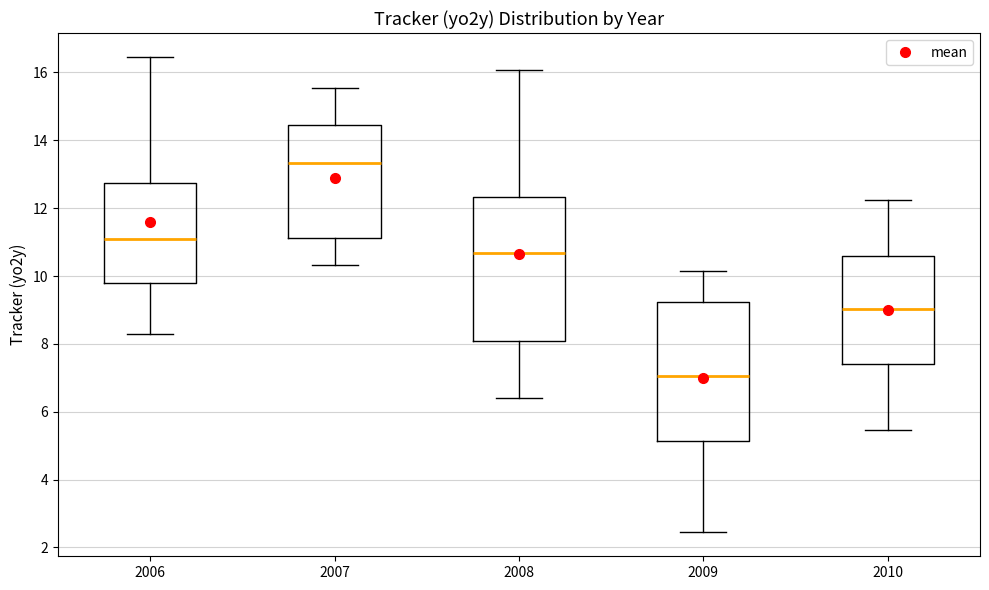

Reading left to right, read every box against the y-axis: the position of its median line, the range the box covers, and the ends of its whiskers. The values are not printed on the chart, so give them approximately, as read against the axis.

2006: median 11.0, box 9.8 to 12.8, whiskers 8.2 to 16.4
2007: median 13.4, box 11.2 to 14.4, whiskers 10.4 to 15.6
2008: median 10.6, box 8.0 to 12.4, whiskers 6.4 to 16.0
2009: median 7.0, box 5.2 to 9.2, whiskers 2.4 to 10.2
2010: median 9.0, box 7.4 to 10.6, whiskers 5.4 to 12.2